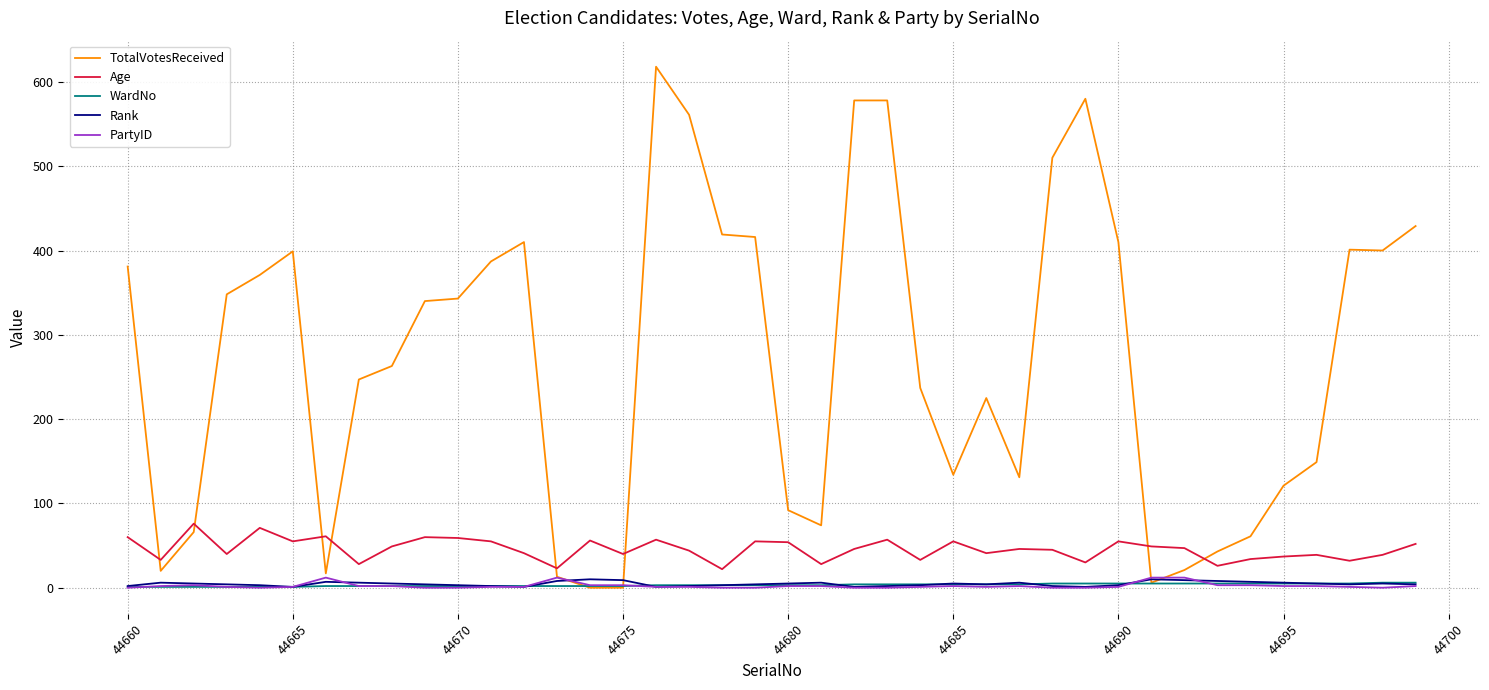

What is the difference between the second highest and minimum values in the TotalVotesReceived series?

580